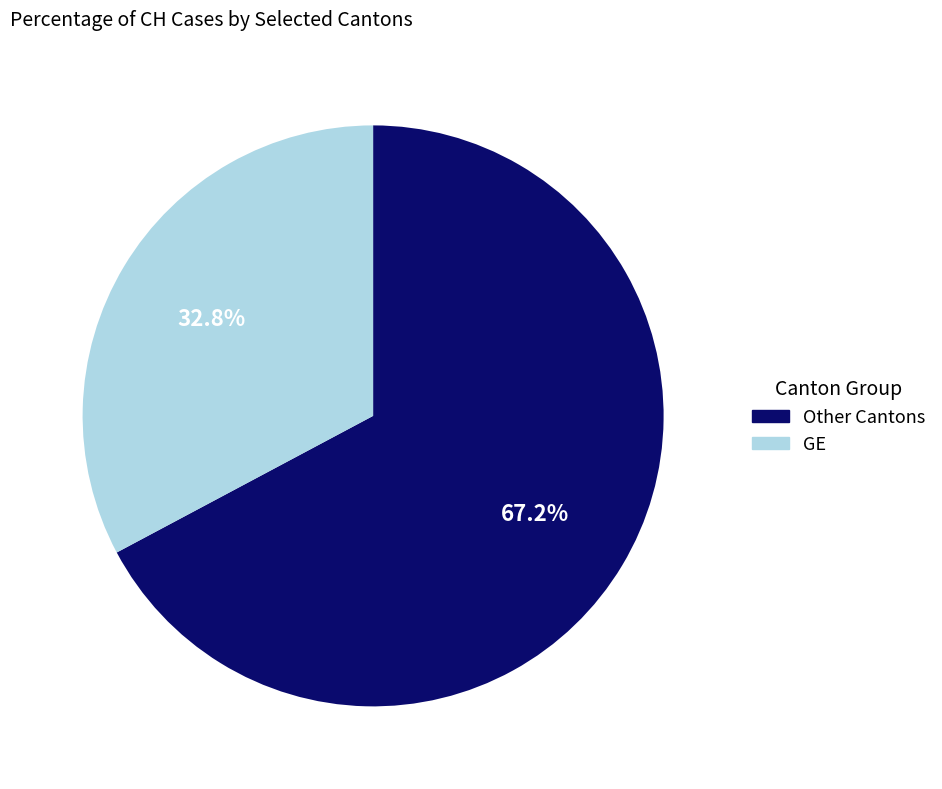

What is the ratio of the value at GE to the value at Other Cantons?

0.5